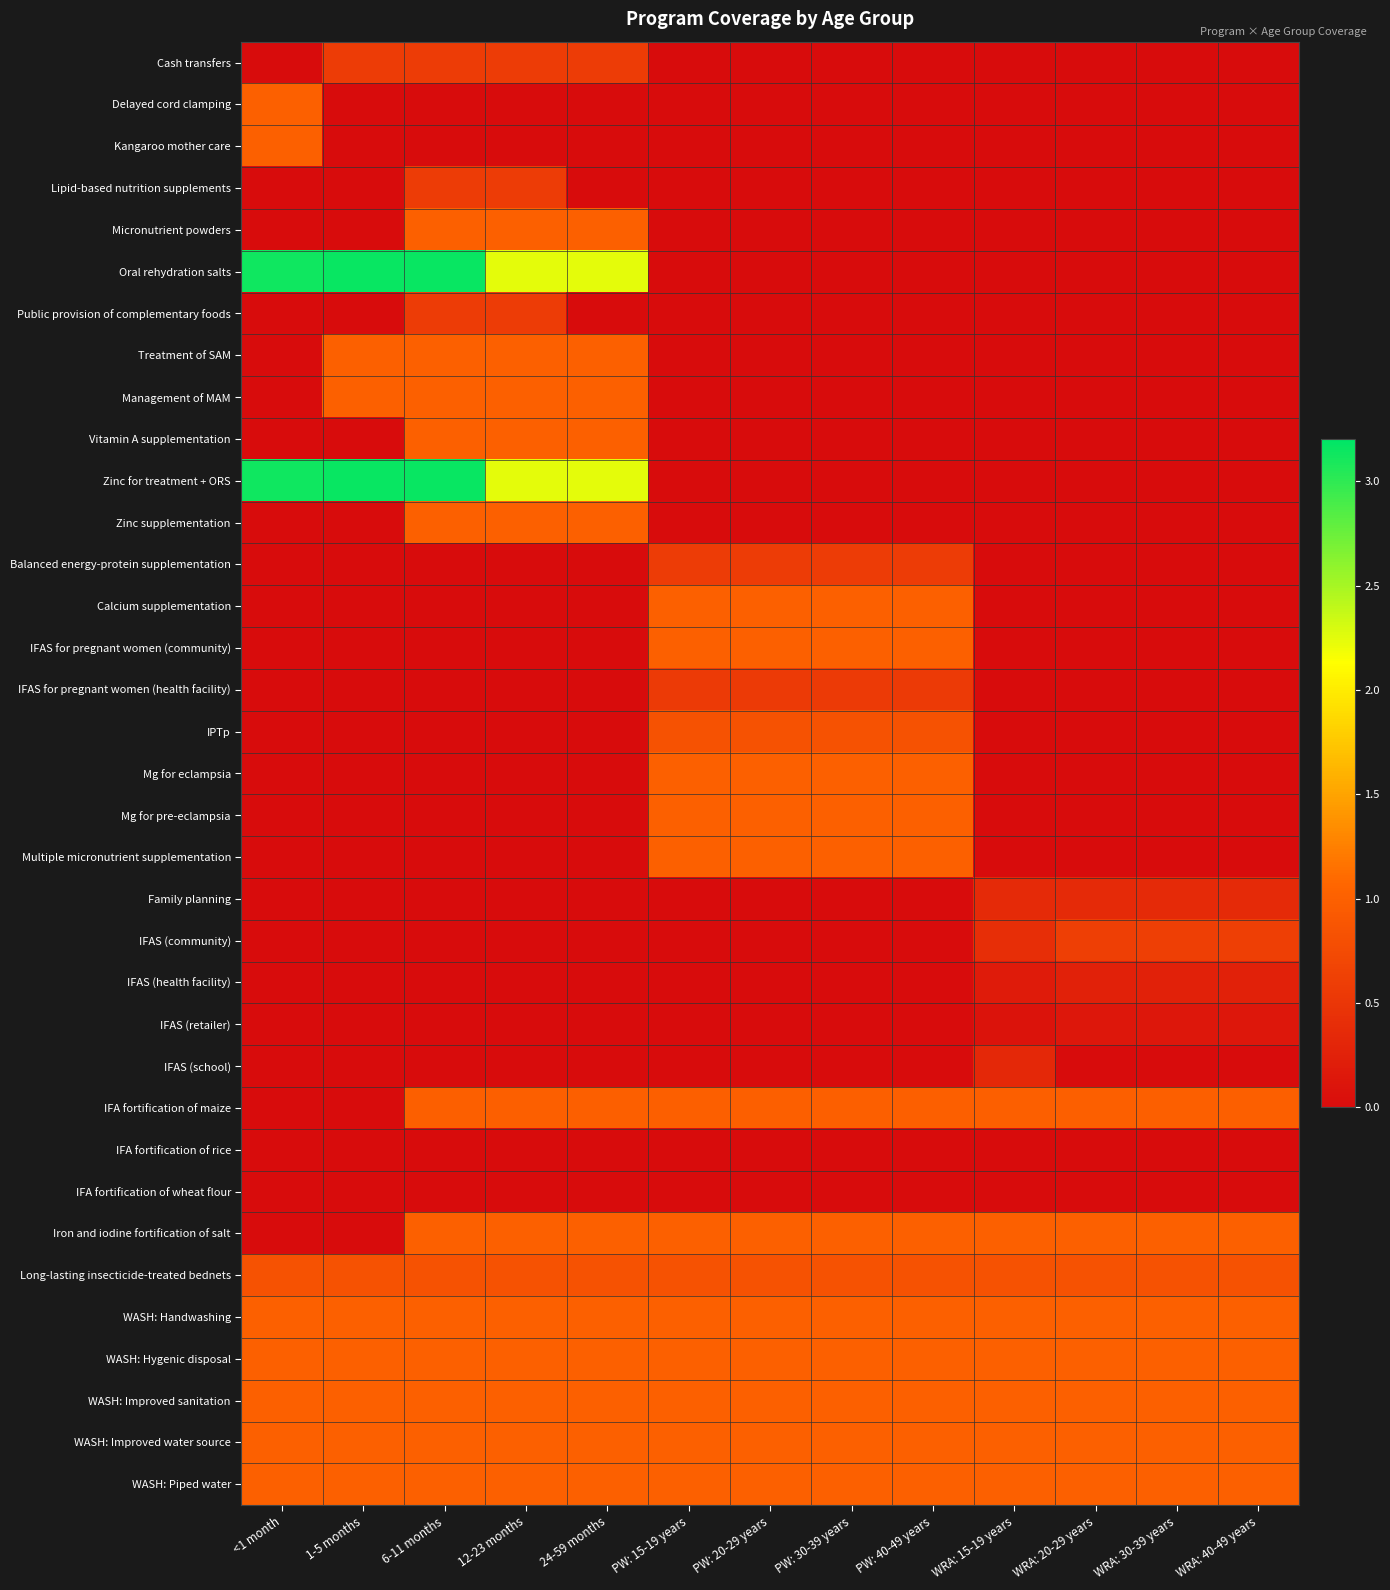

Reading left to right, what are all the values shown in this chart?

Cash transfers: <1 month=0.0	1-5 months=0.6	6-11 months=0.6	12-23 months=0.6	24-59 months=0.6	PW: 15-19 years=0.0	PW: 20-29 years=0.0	PW: 30-39 years=0.0	PW: 40-49 years=0.0	WRA: 15-19 years=0.0	WRA: 20-29 years=0.0	WRA: 30-39 years=0.0	WRA: 40-49 years=0.0
Delayed cord clamping: <1 month=1.0	1-5 months=0.0	6-11 months=0.0	12-23 months=0.0	24-59 months=0.0	PW: 15-19 years=0.0	PW: 20-29 years=0.0	PW: 30-39 years=0.0	PW: 40-49 years=0.0	WRA: 15-19 years=0.0	WRA: 20-29 years=0.0	WRA: 30-39 years=0.0	WRA: 40-49 years=0.0
Kangaroo mother care: <1 month=1.0	1-5 months=0.0	6-11 months=0.0	12-23 months=0.0	24-59 months=0.0	PW: 15-19 years=0.0	PW: 20-29 years=0.0	PW: 30-39 years=0.0	PW: 40-49 years=0.0	WRA: 15-19 years=0.0	WRA: 20-29 years=0.0	WRA: 30-39 years=0.0	WRA: 40-49 years=0.0
Lipid-based nutrition supplements: <1 month=0.0	1-5 months=0.0	6-11 months=0.6	12-23 months=0.6	24-59 months=0.0	PW: 15-19 years=0.0	PW: 20-29 years=0.0	PW: 30-39 years=0.0	PW: 40-49 years=0.0	WRA: 15-19 years=0.0	WRA: 20-29 years=0.0	WRA: 30-39 years=0.0	WRA: 40-49 years=0.0
Micronutrient powders: <1 month=0.0	1-5 months=0.0	6-11 months=1.0	12-23 months=1.0	24-59 months=1.0	PW: 15-19 years=0.0	PW: 20-29 years=0.0	PW: 30-39 years=0.0	PW: 40-49 years=0.0	WRA: 15-19 years=0.0	WRA: 20-29 years=0.0	WRA: 30-39 years=0.0	WRA: 40-49 years=0.0
Oral rehydration salts: <1 month=3.1	1-5 months=3.2	6-11 months=3.2	12-23 months=2.2	24-59 months=2.2	PW: 15-19 years=0.0	PW: 20-29 years=0.0	PW: 30-39 years=0.0	PW: 40-49 years=0.0	WRA: 15-19 years=0.0	WRA: 20-29 years=0.0	WRA: 30-39 years=0.0	WRA: 40-49 years=0.0
Public provision of complementary foods: <1 month=0.0	1-5 months=0.0	6-11 months=0.6	12-23 months=0.6	24-59 months=0.0	PW: 15-19 years=0.0	PW: 20-29 years=0.0	PW: 30-39 years=0.0	PW: 40-49 years=0.0	WRA: 15-19 years=0.0	WRA: 20-29 years=0.0	WRA: 30-39 years=0.0	WRA: 40-49 years=0.0
Treatment of SAM: <1 month=0.0	1-5 months=1.0	6-11 months=1.0	12-23 months=1.0	24-59 months=1.0	PW: 15-19 years=0.0	PW: 20-29 years=0.0	PW: 30-39 years=0.0	PW: 40-49 years=0.0	WRA: 15-19 years=0.0	WRA: 20-29 years=0.0	WRA: 30-39 years=0.0	WRA: 40-49 years=0.0
Management of MAM: <1 month=0.0	1-5 months=1.0	6-11 months=1.0	12-23 months=1.0	24-59 months=1.0	PW: 15-19 years=0.0	PW: 20-29 years=0.0	PW: 30-39 years=0.0	PW: 40-49 years=0.0	WRA: 15-19 years=0.0	WRA: 20-29 years=0.0	WRA: 30-39 years=0.0	WRA: 40-49 years=0.0
Vitamin A supplementation: <1 month=0.0	1-5 months=0.0	6-11 months=1.0	12-23 months=1.0	24-59 months=1.0	PW: 15-19 years=0.0	PW: 20-29 years=0.0	PW: 30-39 years=0.0	PW: 40-49 years=0.0	WRA: 15-19 years=0.0	WRA: 20-29 years=0.0	WRA: 30-39 years=0.0	WRA: 40-49 years=0.0
Zinc for treatment + ORS: <1 month=3.1	1-5 months=3.2	6-11 months=3.2	12-23 months=2.2	24-59 months=2.2	PW: 15-19 years=0.0	PW: 20-29 years=0.0	PW: 30-39 years=0.0	PW: 40-49 years=0.0	WRA: 15-19 years=0.0	WRA: 20-29 years=0.0	WRA: 30-39 years=0.0	WRA: 40-49 years=0.0
Zinc supplementation: <1 month=0.0	1-5 months=0.0	6-11 months=1.0	12-23 months=1.0	24-59 months=1.0	PW: 15-19 years=0.0	PW: 20-29 years=0.0	PW: 30-39 years=0.0	PW: 40-49 years=0.0	WRA: 15-19 years=0.0	WRA: 20-29 years=0.0	WRA: 30-39 years=0.0	WRA: 40-49 years=0.0
Balanced energy-protein supplementation: <1 month=0.0	1-5 months=0.0	6-11 months=0.0	12-23 months=0.0	24-59 months=0.0	PW: 15-19 years=0.6	PW: 20-29 years=0.6	PW: 30-39 years=0.6	PW: 40-49 years=0.6	WRA: 15-19 years=0.0	WRA: 20-29 years=0.0	WRA: 30-39 years=0.0	WRA: 40-49 years=0.0
Calcium supplementation: <1 month=0.0	1-5 months=0.0	6-11 months=0.0	12-23 months=0.0	24-59 months=0.0	PW: 15-19 years=1.0	PW: 20-29 years=1.0	PW: 30-39 years=1.0	PW: 40-49 years=1.0	WRA: 15-19 years=0.0	WRA: 20-29 years=0.0	WRA: 30-39 years=0.0	WRA: 40-49 years=0.0
IFAS for pregnant women (community): <1 month=0.0	1-5 months=0.0	6-11 months=0.0	12-23 months=0.0	24-59 months=0.0	PW: 15-19 years=1.0	PW: 20-29 years=1.0	PW: 30-39 years=1.0	PW: 40-49 years=1.0	WRA: 15-19 years=0.0	WRA: 20-29 years=0.0	WRA: 30-39 years=0.0	WRA: 40-49 years=0.0
IFAS for pregnant women (health facility): <1 month=0.0	1-5 months=0.0	6-11 months=0.0	12-23 months=0.0	24-59 months=0.0	PW: 15-19 years=0.6	PW: 20-29 years=0.6	PW: 30-39 years=0.6	PW: 40-49 years=0.6	WRA: 15-19 years=0.0	WRA: 20-29 years=0.0	WRA: 30-39 years=0.0	WRA: 40-49 years=0.0
IPTp: <1 month=0.0	1-5 months=0.0	6-11 months=0.0	12-23 months=0.0	24-59 months=0.0	PW: 15-19 years=0.8	PW: 20-29 years=0.8	PW: 30-39 years=0.8	PW: 40-49 years=0.8	WRA: 15-19 years=0.0	WRA: 20-29 years=0.0	WRA: 30-39 years=0.0	WRA: 40-49 years=0.0
Mg for eclampsia: <1 month=0.0	1-5 months=0.0	6-11 months=0.0	12-23 months=0.0	24-59 months=0.0	PW: 15-19 years=1.0	PW: 20-29 years=1.0	PW: 30-39 years=1.0	PW: 40-49 years=1.0	WRA: 15-19 years=0.0	WRA: 20-29 years=0.0	WRA: 30-39 years=0.0	WRA: 40-49 years=0.0
Mg for pre-eclampsia: <1 month=0.0	1-5 months=0.0	6-11 months=0.0	12-23 months=0.0	24-59 months=0.0	PW: 15-19 years=1.0	PW: 20-29 years=1.0	PW: 30-39 years=1.0	PW: 40-49 years=1.0	WRA: 15-19 years=0.0	WRA: 20-29 years=0.0	WRA: 30-39 years=0.0	WRA: 40-49 years=0.0
Multiple micronutrient supplementation: <1 month=0.0	1-5 months=0.0	6-11 months=0.0	12-23 months=0.0	24-59 months=0.0	PW: 15-19 years=1.0	PW: 20-29 years=1.0	PW: 30-39 years=1.0	PW: 40-49 years=1.0	WRA: 15-19 years=0.0	WRA: 20-29 years=0.0	WRA: 30-39 years=0.0	WRA: 40-49 years=0.0
Family planning: <1 month=0.0	1-5 months=0.0	6-11 months=0.0	12-23 months=0.0	24-59 months=0.0	PW: 15-19 years=0.0	PW: 20-29 years=0.0	PW: 30-39 years=0.0	PW: 40-49 years=0.0	WRA: 15-19 years=0.4	WRA: 20-29 years=0.4	WRA: 30-39 years=0.4	WRA: 40-49 years=0.4
IFAS (community): <1 month=0.0	1-5 months=0.0	6-11 months=0.0	12-23 months=0.0	24-59 months=0.0	PW: 15-19 years=0.0	PW: 20-29 years=0.0	PW: 30-39 years=0.0	PW: 40-49 years=0.0	WRA: 15-19 years=0.4	WRA: 20-29 years=0.6	WRA: 30-39 years=0.6	WRA: 40-49 years=0.6
IFAS (health facility): <1 month=0.0	1-5 months=0.0	6-11 months=0.0	12-23 months=0.0	24-59 months=0.0	PW: 15-19 years=0.0	PW: 20-29 years=0.0	PW: 30-39 years=0.0	PW: 40-49 years=0.0	WRA: 15-19 years=0.2	WRA: 20-29 years=0.3	WRA: 30-39 years=0.3	WRA: 40-49 years=0.3
IFAS (retailer): <1 month=0.0	1-5 months=0.0	6-11 months=0.0	12-23 months=0.0	24-59 months=0.0	PW: 15-19 years=0.0	PW: 20-29 years=0.0	PW: 30-39 years=0.0	PW: 40-49 years=0.0	WRA: 15-19 years=0.1	WRA: 20-29 years=0.1	WRA: 30-39 years=0.1	WRA: 40-49 years=0.1
IFAS (school): <1 month=0.0	1-5 months=0.0	6-11 months=0.0	12-23 months=0.0	24-59 months=0.0	PW: 15-19 years=0.0	PW: 20-29 years=0.0	PW: 30-39 years=0.0	PW: 40-49 years=0.0	WRA: 15-19 years=0.3	WRA: 20-29 years=0.0	WRA: 30-39 years=0.0	WRA: 40-49 years=0.0
IFA fortification of maize: <1 month=0.0	1-5 months=0.0	6-11 months=1.0	12-23 months=1.0	24-59 months=1.0	PW: 15-19 years=1.0	PW: 20-29 years=1.0	PW: 30-39 years=1.0	PW: 40-49 years=1.0	WRA: 15-19 years=1.0	WRA: 20-29 years=1.0	WRA: 30-39 years=1.0	WRA: 40-49 years=1.0
IFA fortification of rice: <1 month=0.0	1-5 months=0.0	6-11 months=0.0	12-23 months=0.0	24-59 months=0.0	PW: 15-19 years=0.0	PW: 20-29 years=0.0	PW: 30-39 years=0.0	PW: 40-49 years=0.0	WRA: 15-19 years=0.0	WRA: 20-29 years=0.0	WRA: 30-39 years=0.0	WRA: 40-49 years=0.0
IFA fortification of wheat flour: <1 month=0.0	1-5 months=0.0	6-11 months=0.0	12-23 months=0.0	24-59 months=0.0	PW: 15-19 years=0.0	PW: 20-29 years=0.0	PW: 30-39 years=0.0	PW: 40-49 years=0.0	WRA: 15-19 years=0.0	WRA: 20-29 years=0.0	WRA: 30-39 years=0.0	WRA: 40-49 years=0.0
Iron and iodine fortification of salt: <1 month=0.0	1-5 months=0.0	6-11 months=1.0	12-23 months=1.0	24-59 months=1.0	PW: 15-19 years=1.0	PW: 20-29 years=1.0	PW: 30-39 years=1.0	PW: 40-49 years=1.0	WRA: 15-19 years=1.0	WRA: 20-29 years=1.0	WRA: 30-39 years=1.0	WRA: 40-49 years=1.0
Long-lasting insecticide-treated bednets: <1 month=0.8	1-5 months=0.8	6-11 months=0.8	12-23 months=0.8	24-59 months=0.8	PW: 15-19 years=0.8	PW: 20-29 years=0.8	PW: 30-39 years=0.8	PW: 40-49 years=0.8	WRA: 15-19 years=0.8	WRA: 20-29 years=0.8	WRA: 30-39 years=0.8	WRA: 40-49 years=0.8
WASH: Handwashing: <1 month=1.0	1-5 months=1.0	6-11 months=1.0	12-23 months=1.0	24-59 months=1.0	PW: 15-19 years=1.0	PW: 20-29 years=1.0	PW: 30-39 years=1.0	PW: 40-49 years=1.0	WRA: 15-19 years=1.0	WRA: 20-29 years=1.0	WRA: 30-39 years=1.0	WRA: 40-49 years=1.0
WASH: Hygenic disposal: <1 month=1.0	1-5 months=1.0	6-11 months=1.0	12-23 months=1.0	24-59 months=1.0	PW: 15-19 years=1.0	PW: 20-29 years=1.0	PW: 30-39 years=1.0	PW: 40-49 years=1.0	WRA: 15-19 years=1.0	WRA: 20-29 years=1.0	WRA: 30-39 years=1.0	WRA: 40-49 years=1.0
WASH: Improved sanitation: <1 month=1.0	1-5 months=1.0	6-11 months=1.0	12-23 months=1.0	24-59 months=1.0	PW: 15-19 years=1.0	PW: 20-29 years=1.0	PW: 30-39 years=1.0	PW: 40-49 years=1.0	WRA: 15-19 years=1.0	WRA: 20-29 years=1.0	WRA: 30-39 years=1.0	WRA: 40-49 years=1.0
WASH: Improved water source: <1 month=1.0	1-5 months=1.0	6-11 months=1.0	12-23 months=1.0	24-59 months=1.0	PW: 15-19 years=1.0	PW: 20-29 years=1.0	PW: 30-39 years=1.0	PW: 40-49 years=1.0	WRA: 15-19 years=1.0	WRA: 20-29 years=1.0	WRA: 30-39 years=1.0	WRA: 40-49 years=1.0
WASH: Piped water: <1 month=1.0	1-5 months=1.0	6-11 months=1.0	12-23 months=1.0	24-59 months=1.0	PW: 15-19 years=1.0	PW: 20-29 years=1.0	PW: 30-39 years=1.0	PW: 40-49 years=1.0	WRA: 15-19 years=1.0	WRA: 20-29 years=1.0	WRA: 30-39 years=1.0	WRA: 40-49 years=1.0